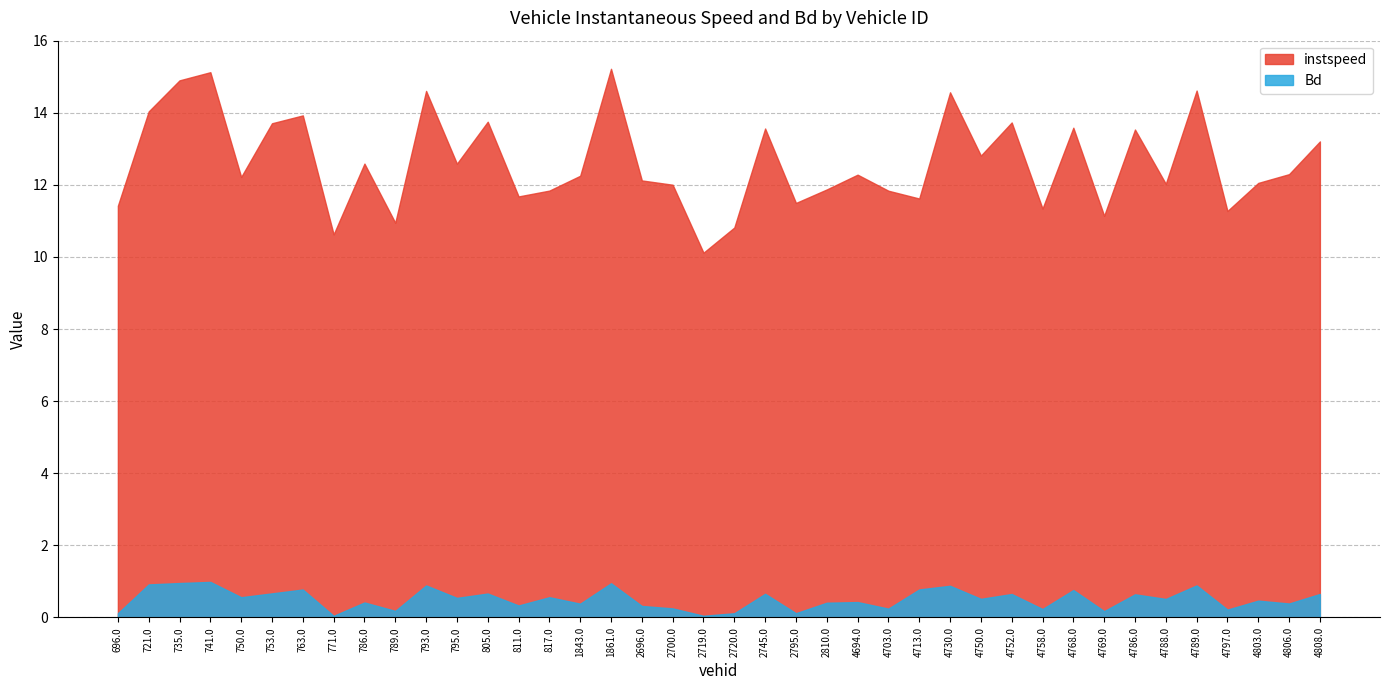

True or false: instspeed has more than 0 interior local peaks.

True